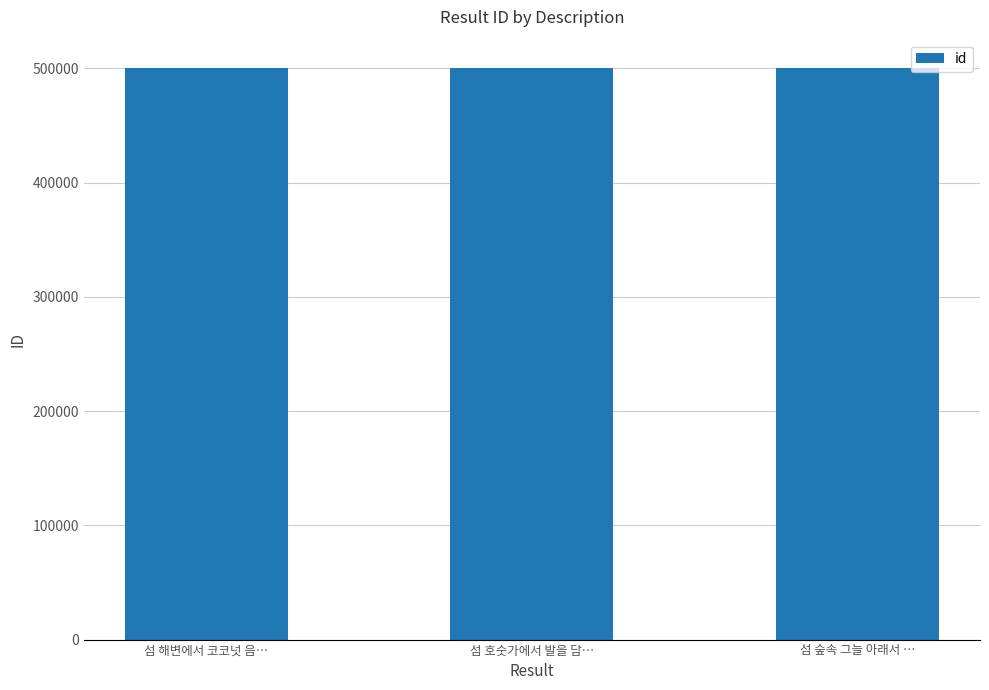

What is the maximum value shown in the chart?

500002